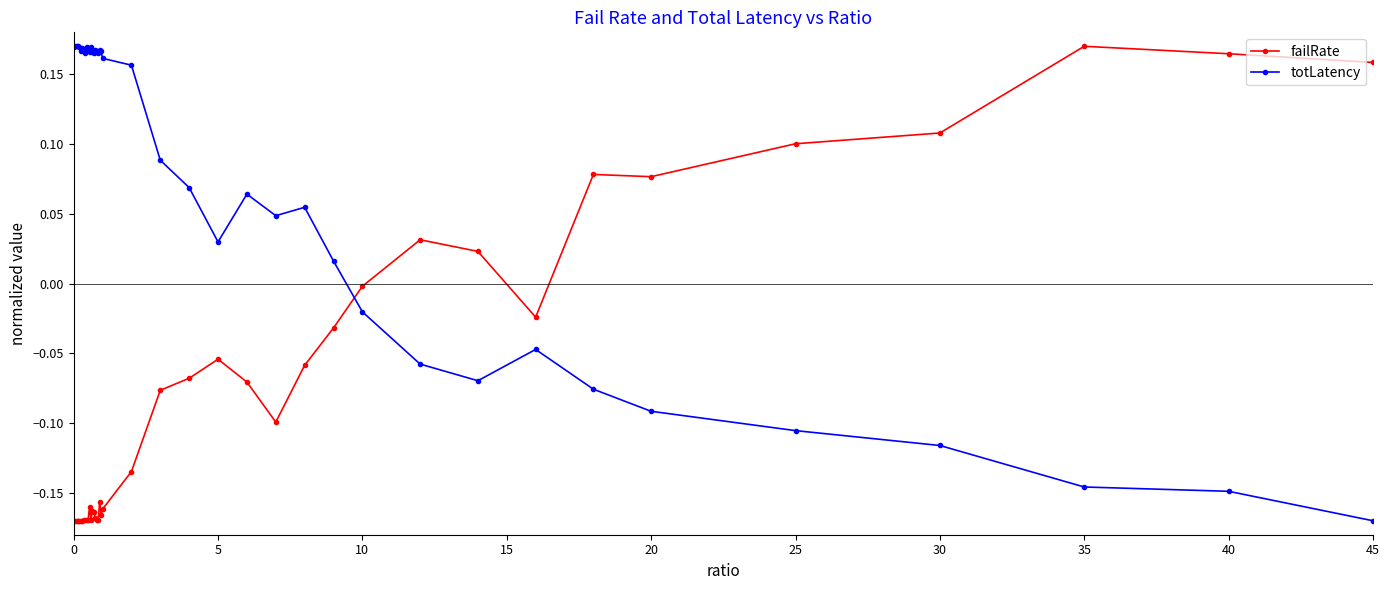

List the series in order of their overall mean, lowest first.

failRate, totLatency